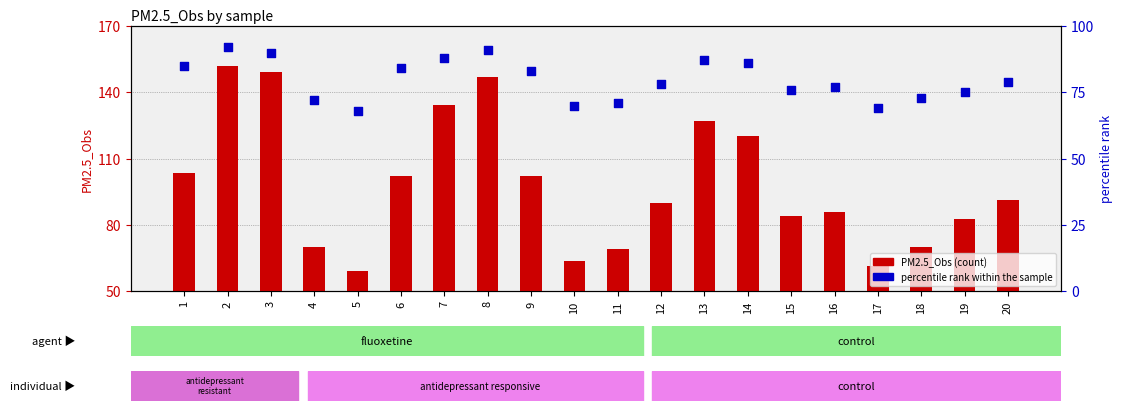

What is the total value across all series at 7?

222.2